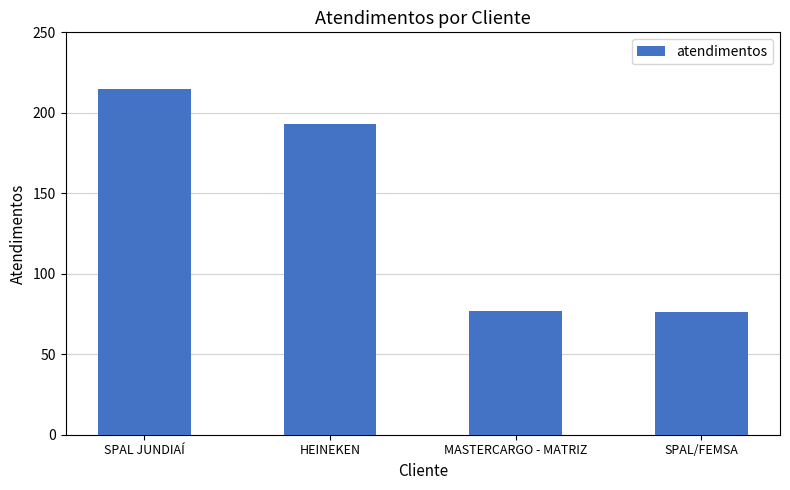

Reading left to right, what are all the values shown in this chart?

SPAL JUNDIAÍ=215	HEINEKEN=193	MASTERCARGO - MATRIZ=77	SPAL/FEMSA=76